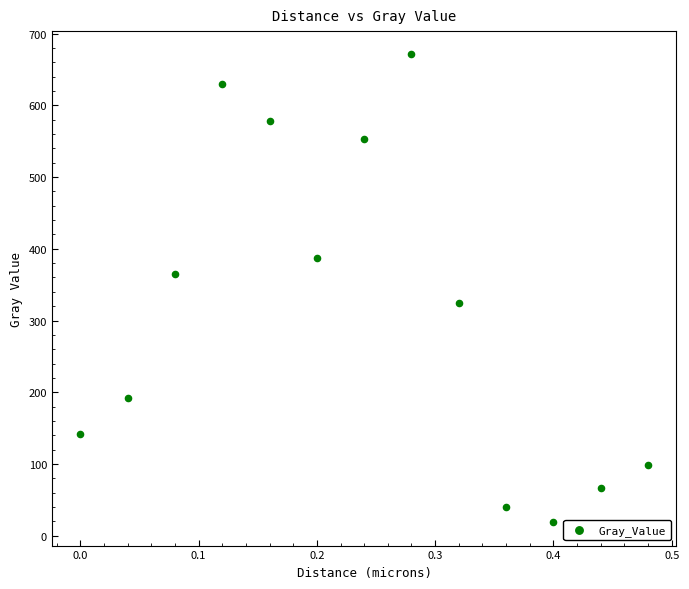

What is the range of Y values (max minus min)?

651.8